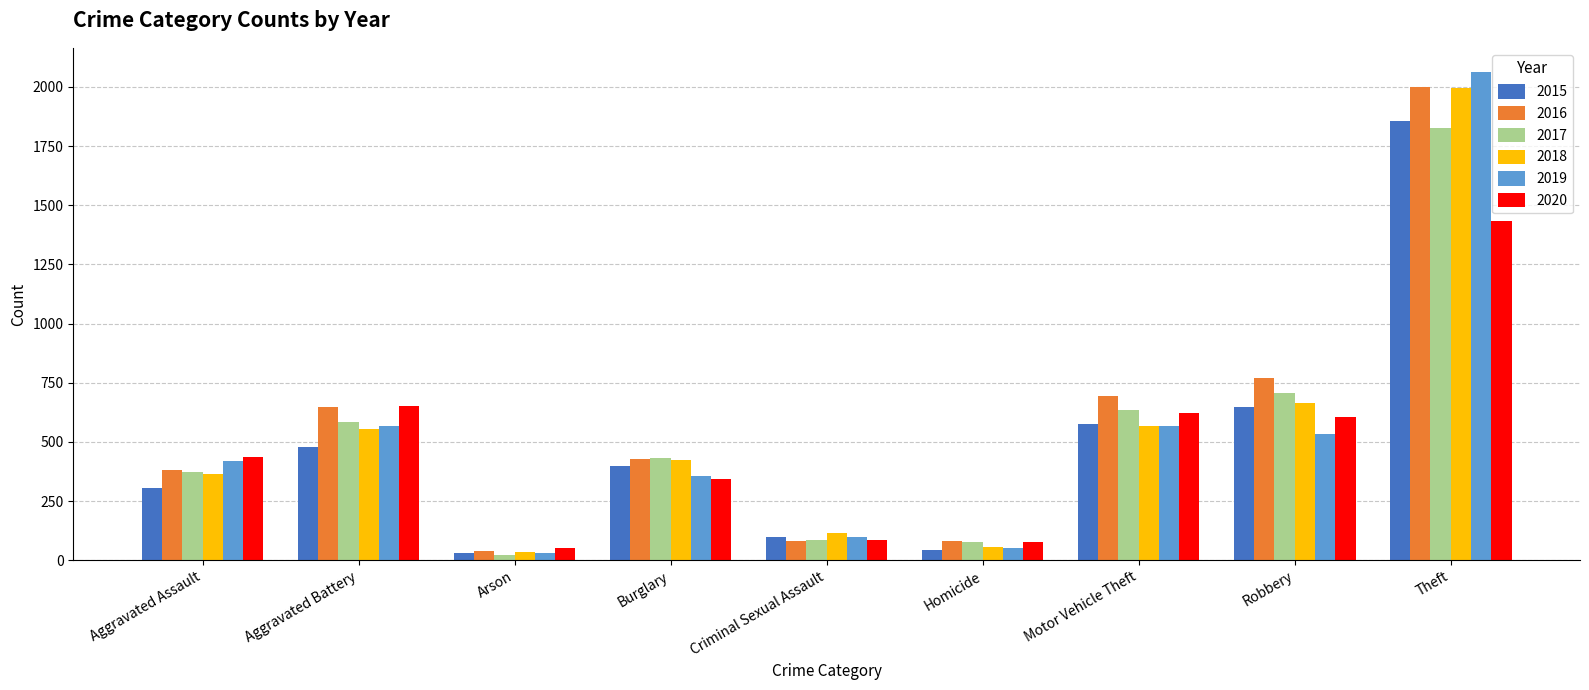

At which category is the sum across all series the highest?

Theft